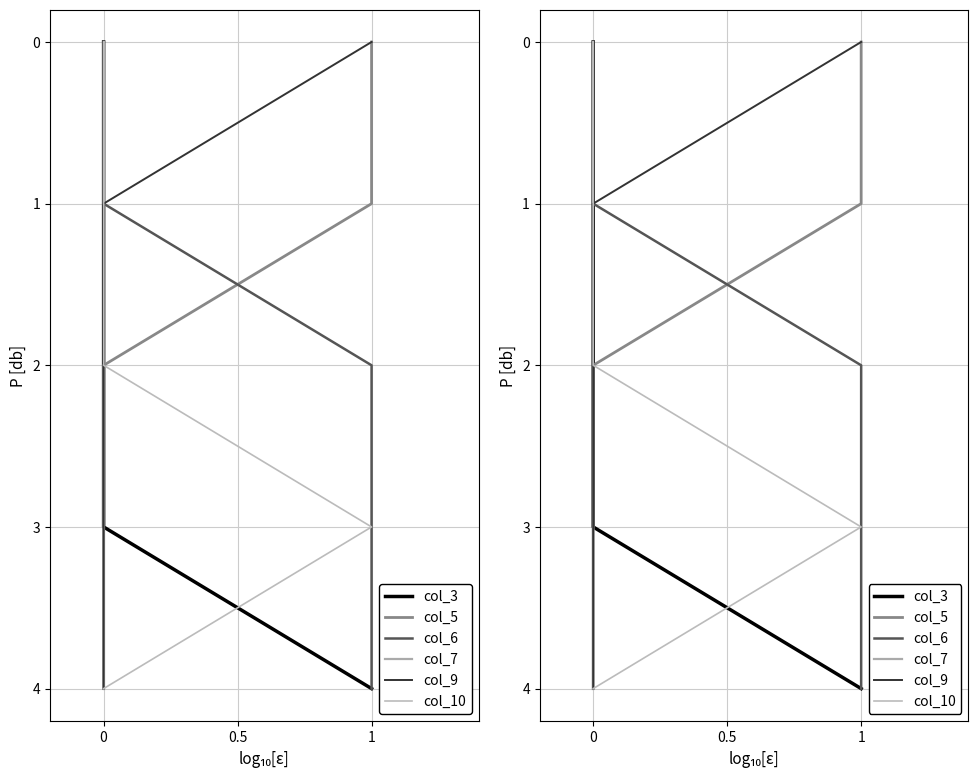

Count the number of categories in the chart.

5